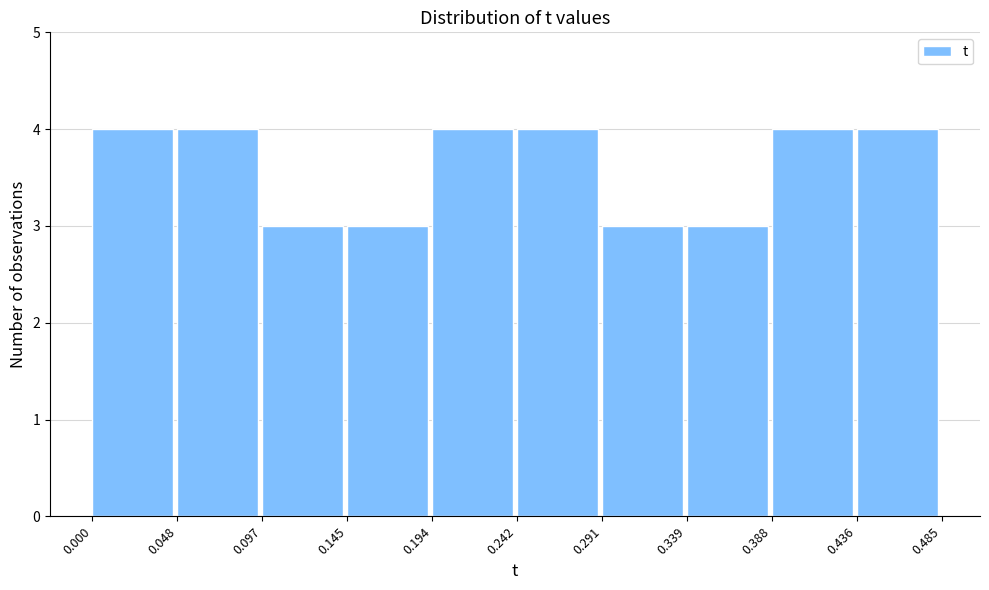

Reading left to right, transcribe this chart: for each bar, give the range it covers on the x-axis and its height. The values are not printed on the chart, so give them approximately, as read against the axis.

0.000 to 0.048: 4
0.048 to 0.097: 4
0.097 to 0.145: 3
0.145 to 0.194: 3
0.194 to 0.242: 4
0.242 to 0.291: 4
0.291 to 0.339: 3
0.339 to 0.388: 3
0.388 to 0.436: 4
0.436 to 0.485: 4